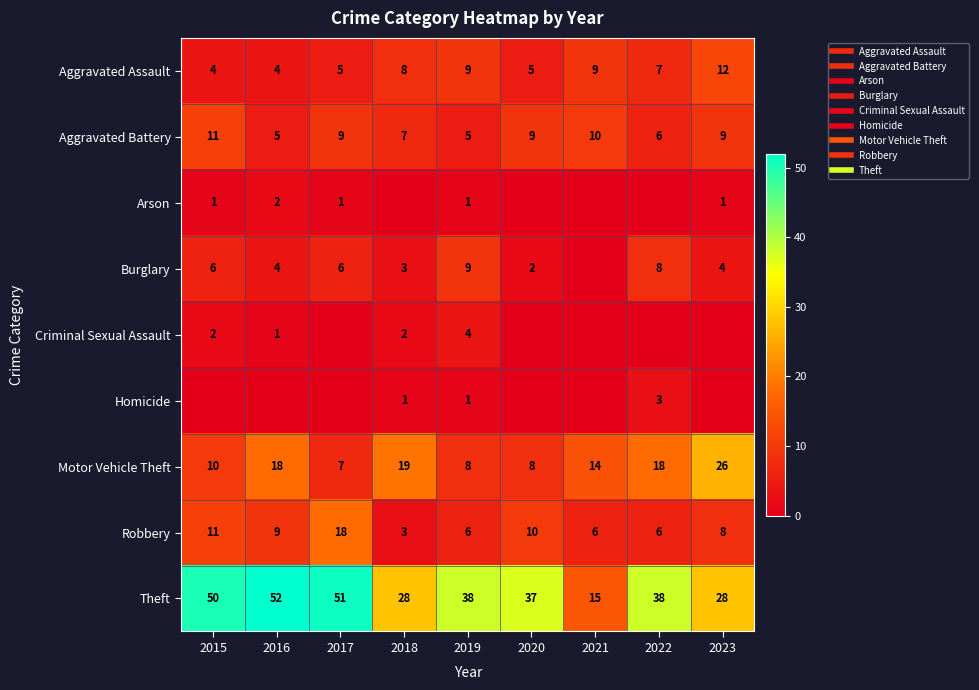

The value of Aggravated Battery at 2018 is 7. True or false?

True